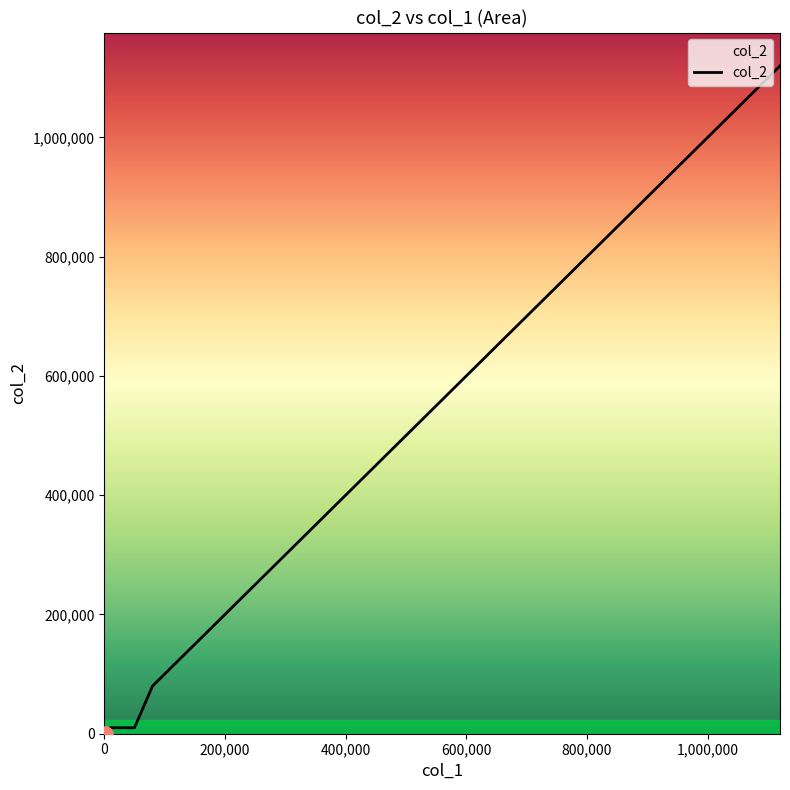

Which has a higher value, 10000 or 80000?

80000